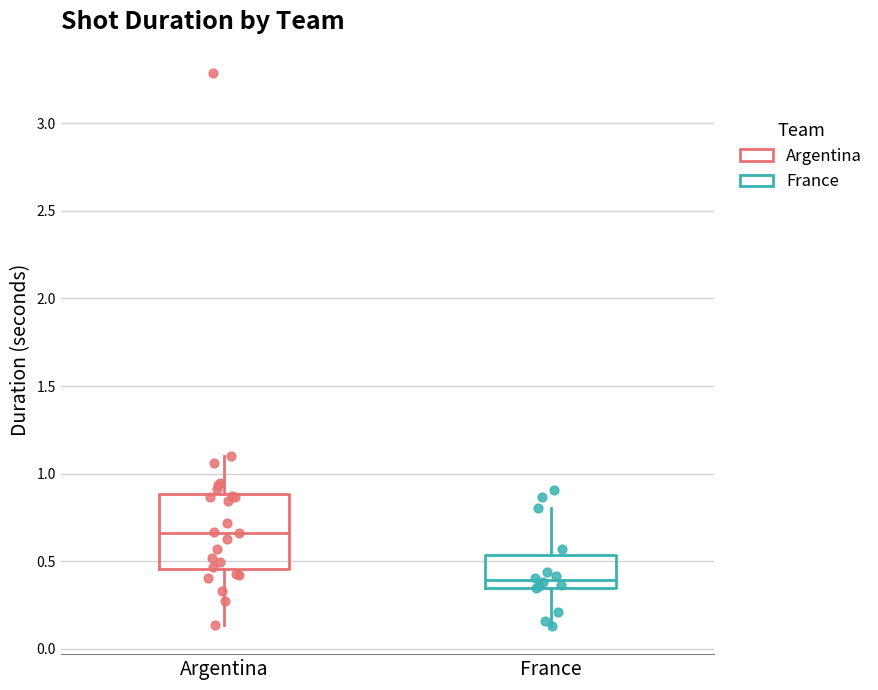

Where does the lower whisker of the box for Argentina end on the y-axis? The values are not printed on the chart, so give them approximately, as read against the axis.

0.15